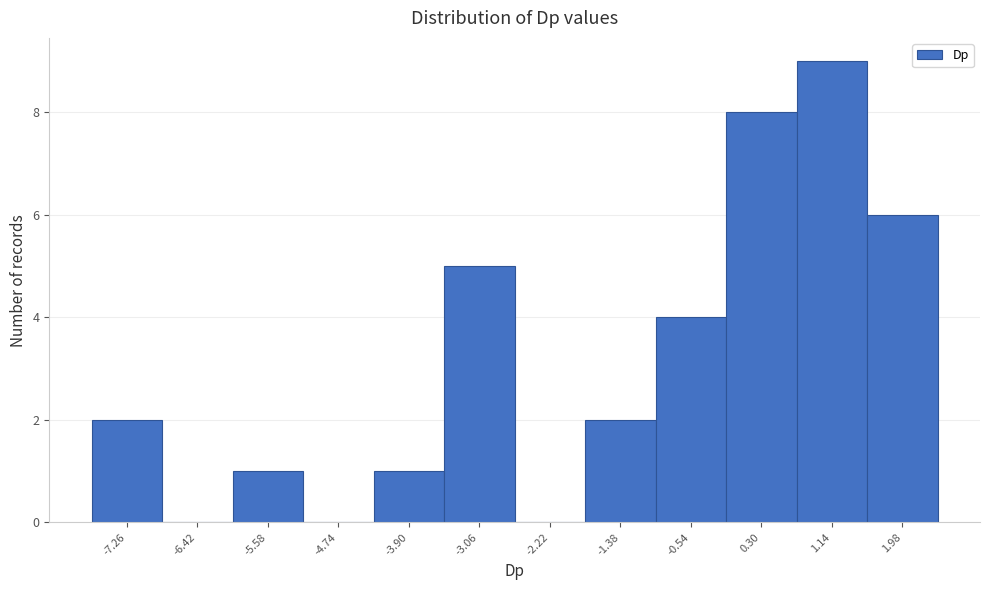

Reading right to left, extract all data points from this chart.

1.98=6	1.14=9	0.30=8	-0.54=4	-1.38=2	-2.22=0	-3.06=5	-3.90=1	-4.74=0	-5.58=1	-6.42=0	-7.26=2